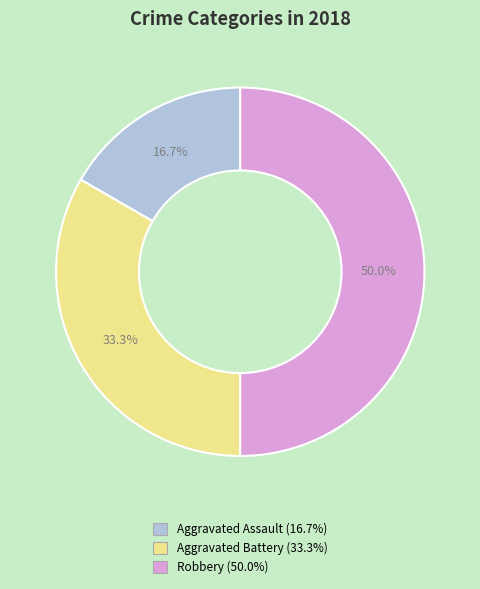

What percentage is the Aggravated Battery slice, to the nearest percent?

33%